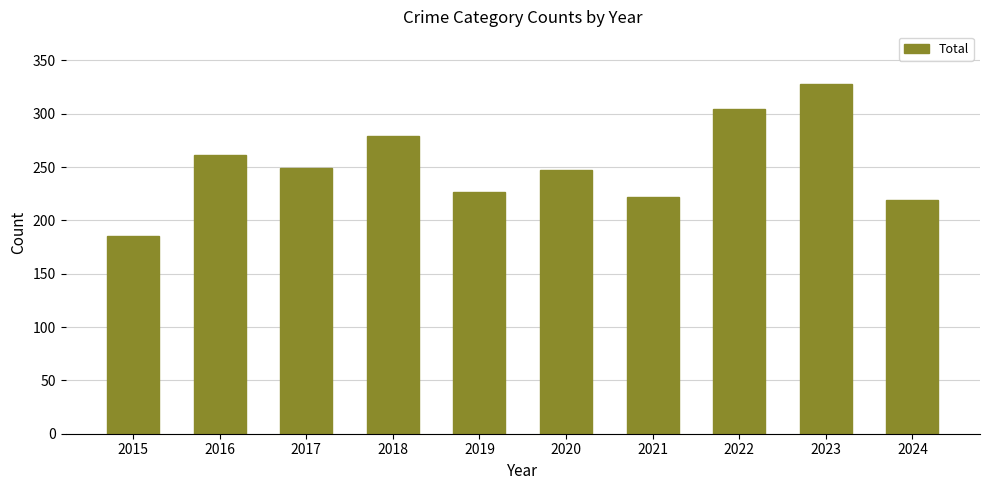

What is the greatest value displayed?

328